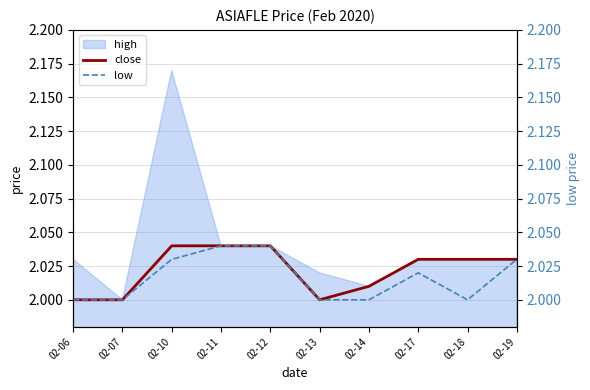

What is the smallest value displayed?

2.0